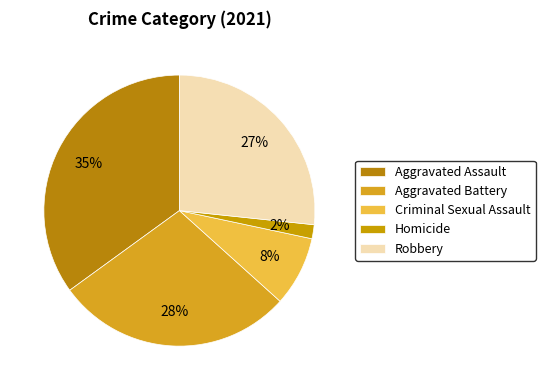

What percentage do Homicide and Robbery together represent?

28.3%